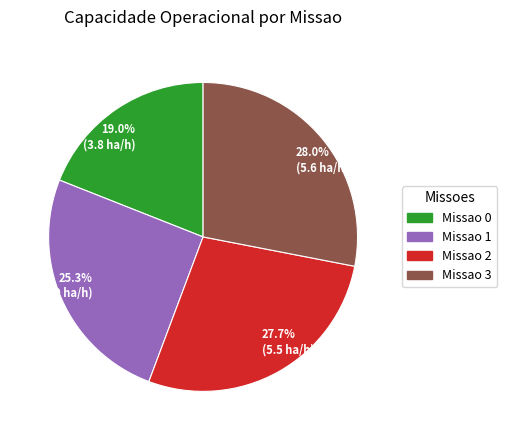

What is the ratio of the value at Missao 2 to the value at Missao 3?

1.0